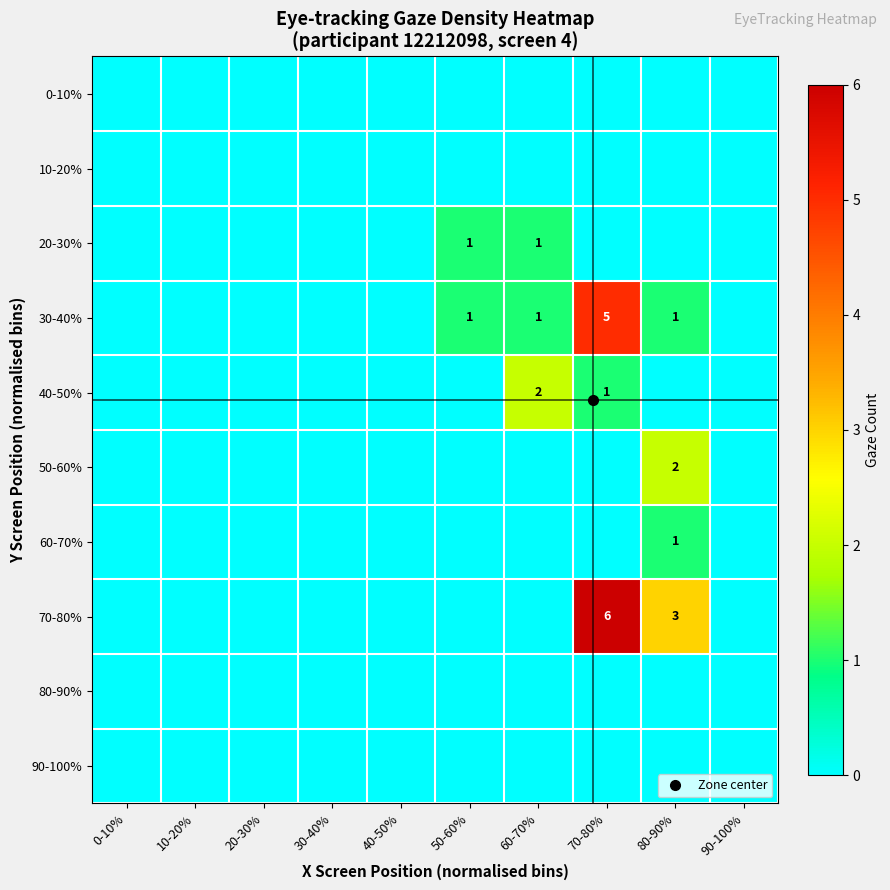

Which series has the largest total across all categories?

70-80%